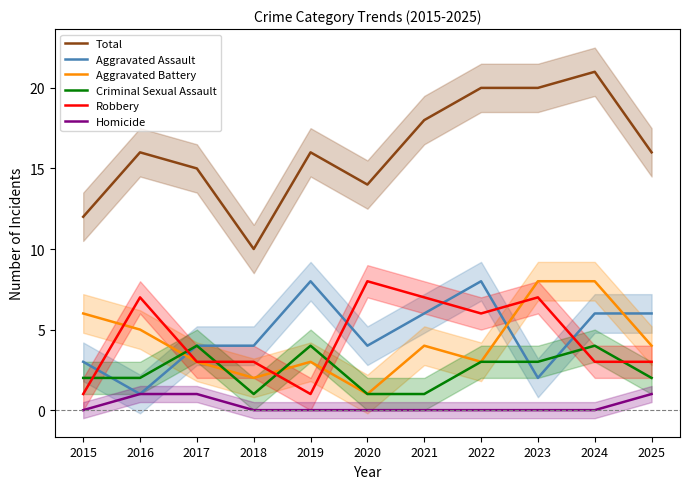

True or false: Total and Robbery cross at least once.

False